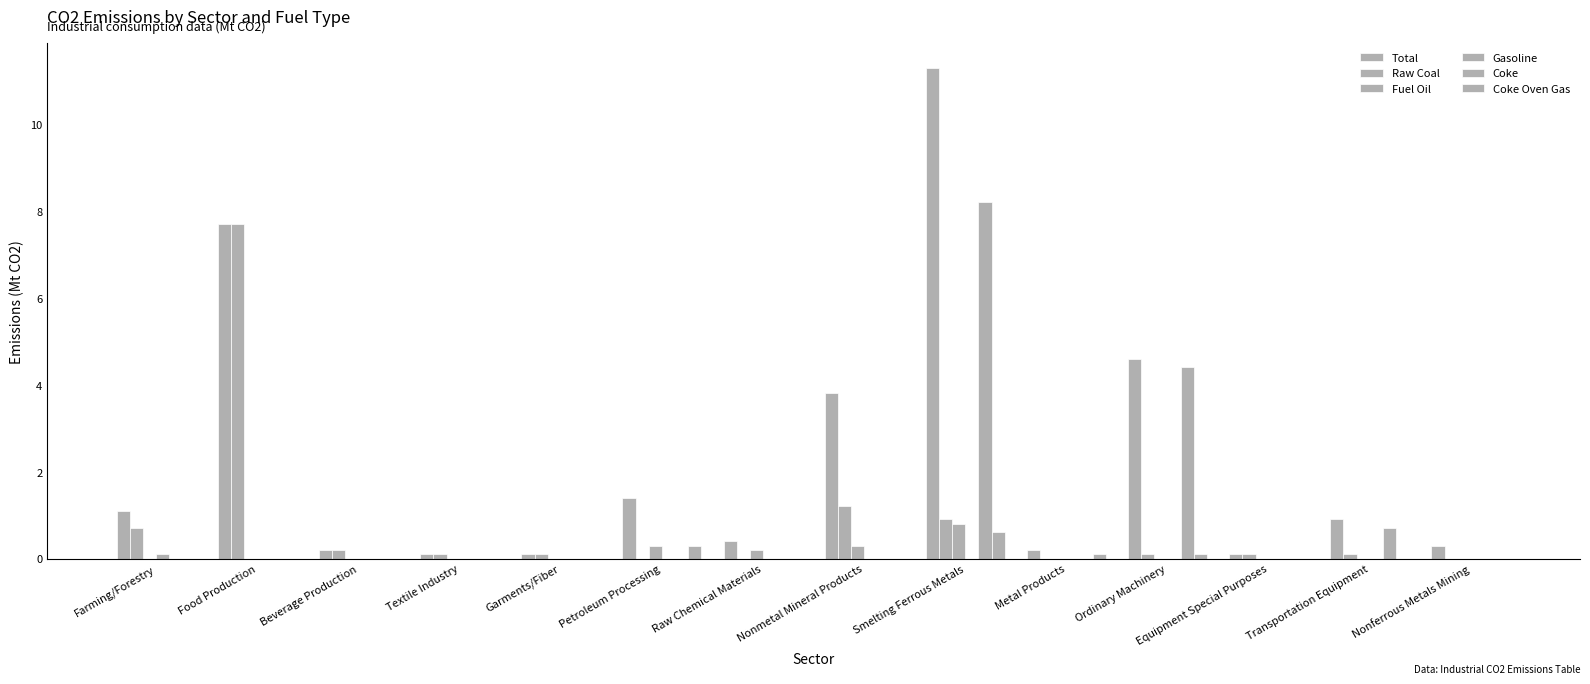

How many distinct data groups are displayed?

6